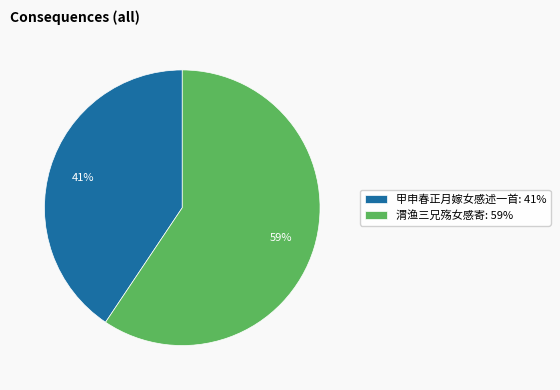

To the nearest percent, what is the average slice percentage?

50%